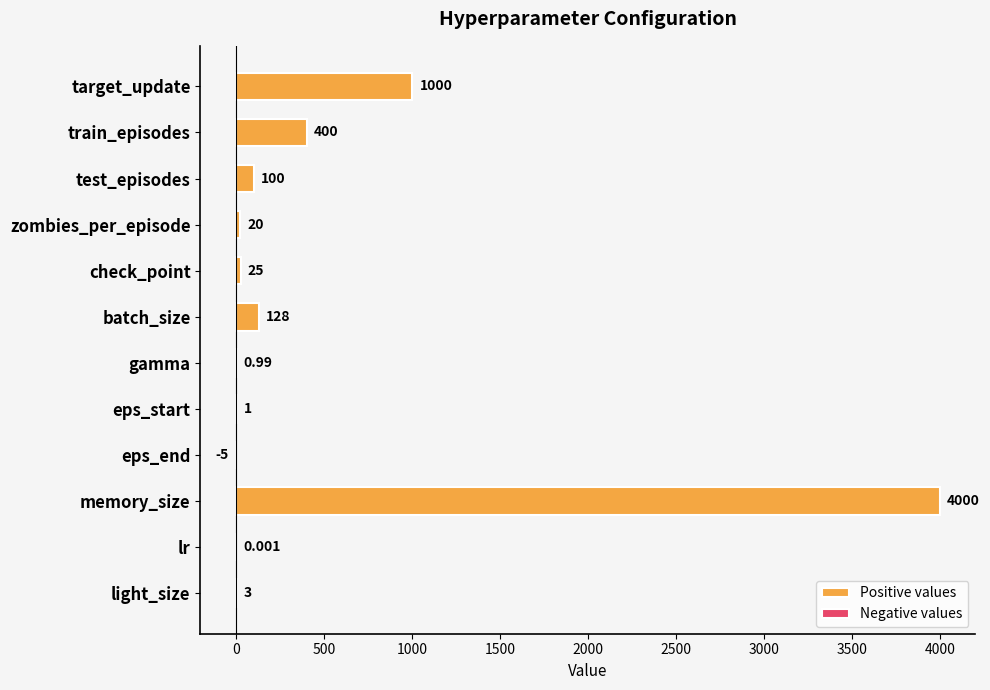

What position from the right is train_episodes?

11